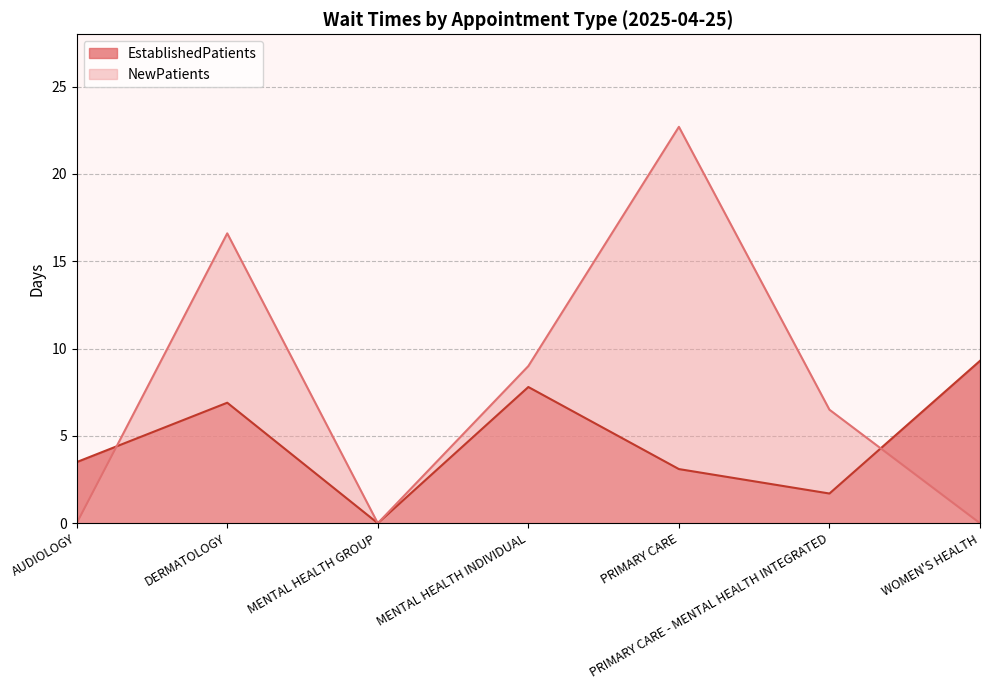

What is the value of the EstablishedPatients point at the 1st from the left?

3.5